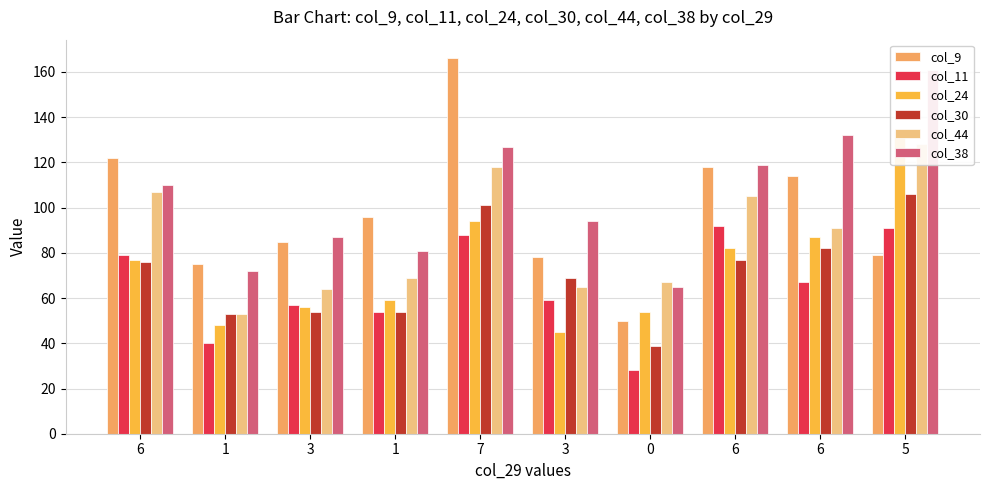

What value does the col_11 series have at 6?

79